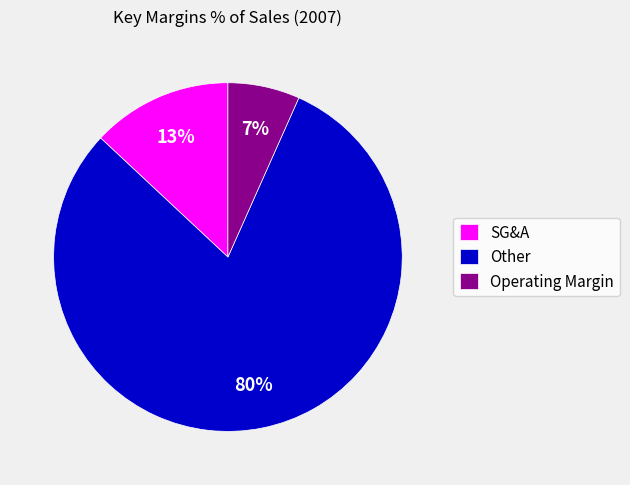

Which category has the smallest portion of the pie?

Operating Margin